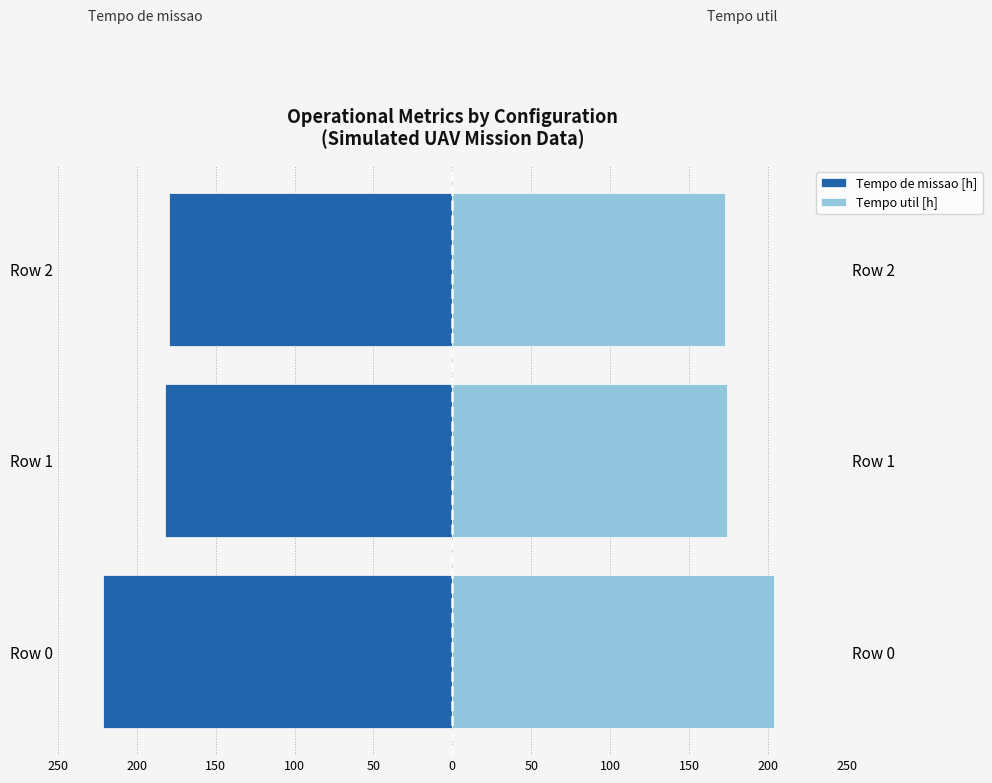

What are all the series names shown in the legend?

Tempo de missao [h], Tempo util [h]